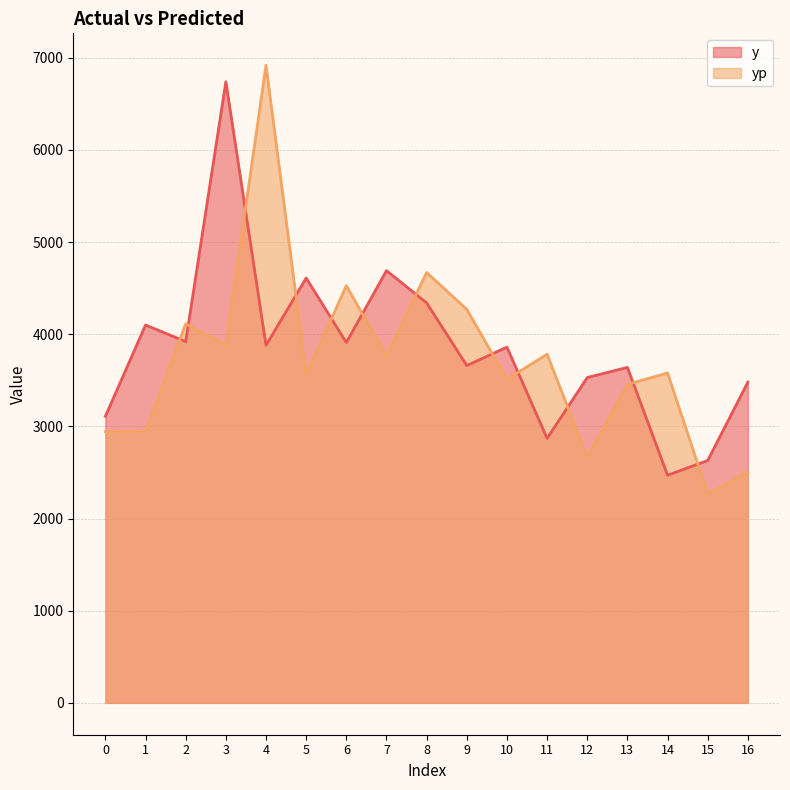

How many distinct data groups are displayed?

2